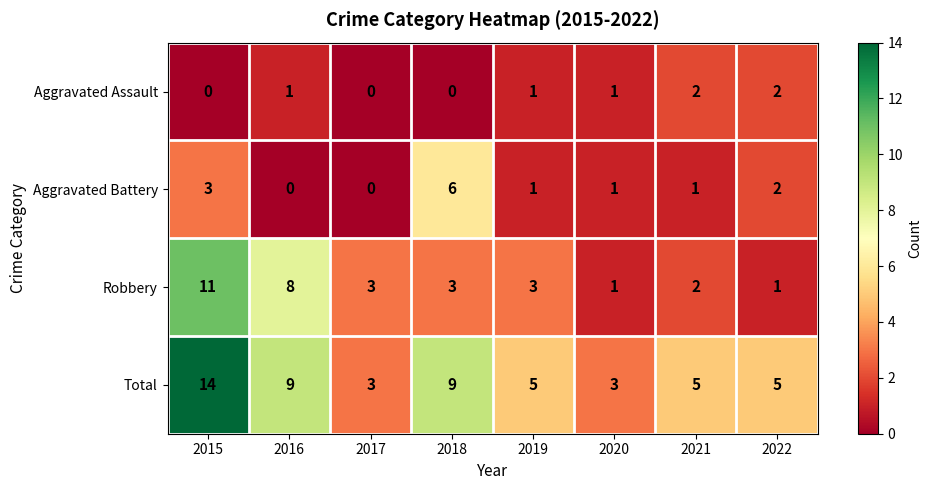

What is the highest value of the Aggravated Battery series?

6